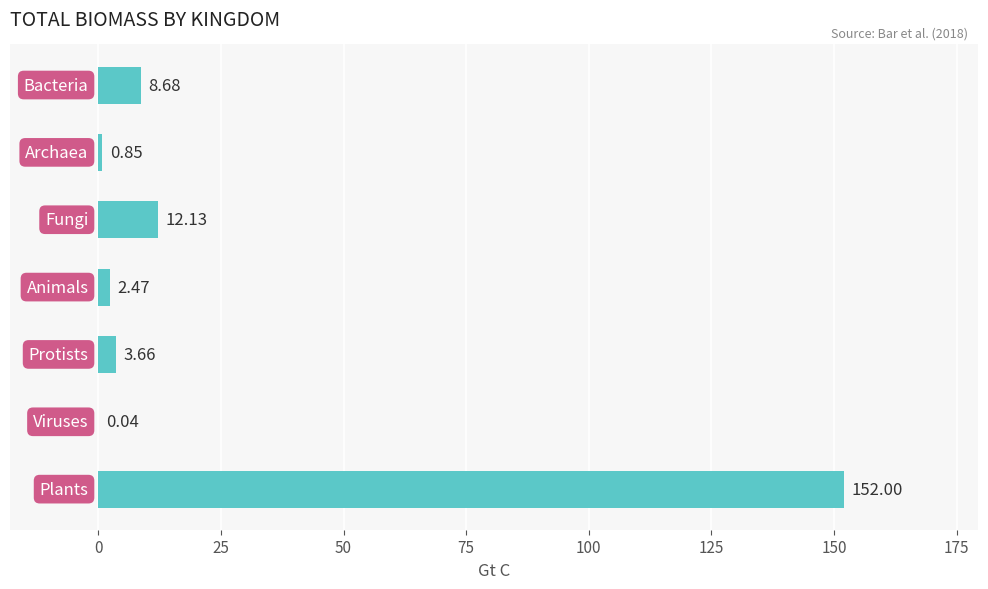

Are the bars grouped side by side (vs. stacked)?

No